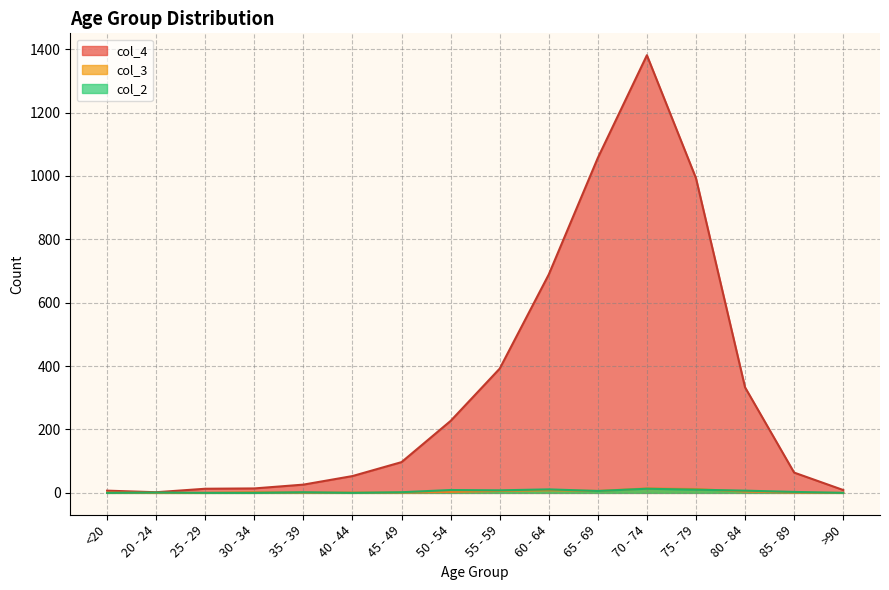

Rank the series by their maximum value, from lowest to highest.

col_2, col_3, col_4